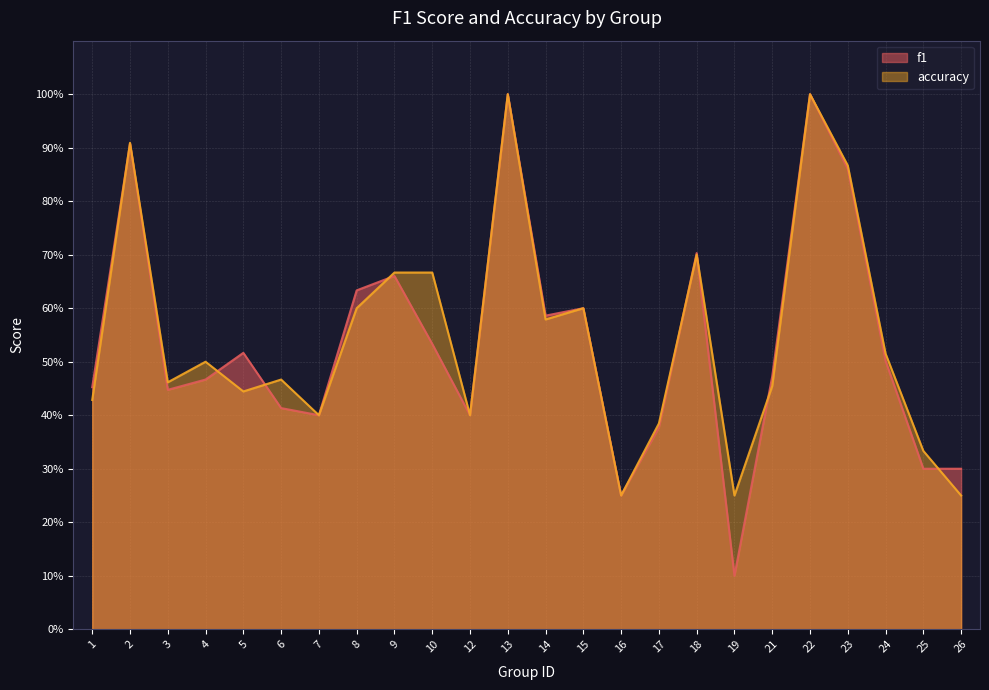

Is it true that f1 equals 0.9 at 8?

False